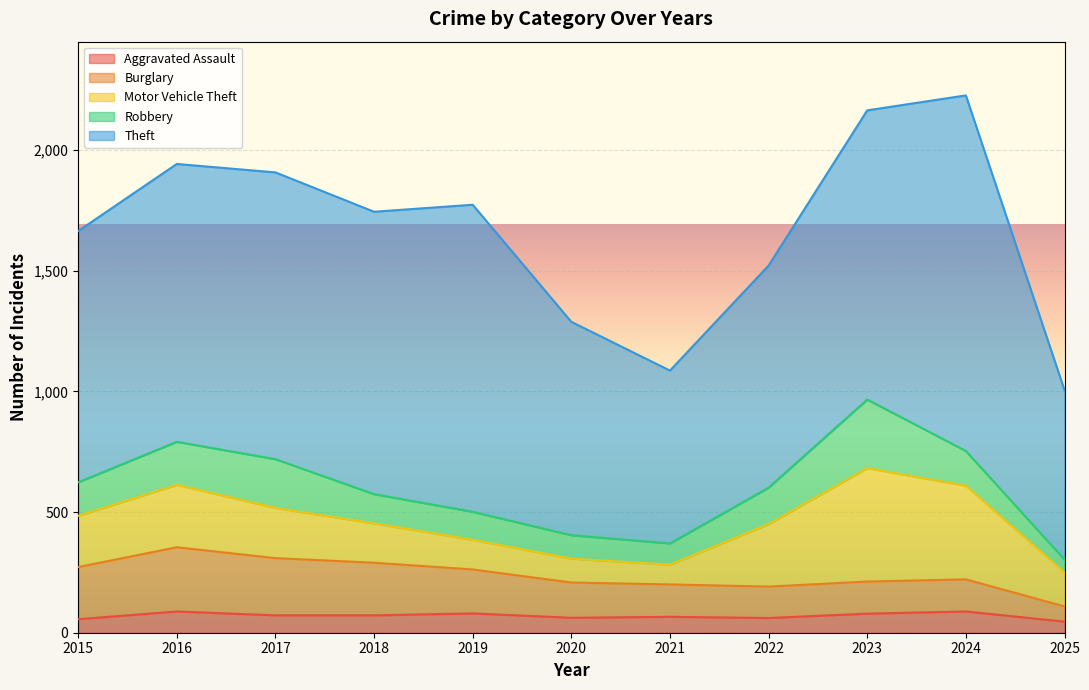

True or false: Burglary and Aggravated Assault intersect in this chart.

False